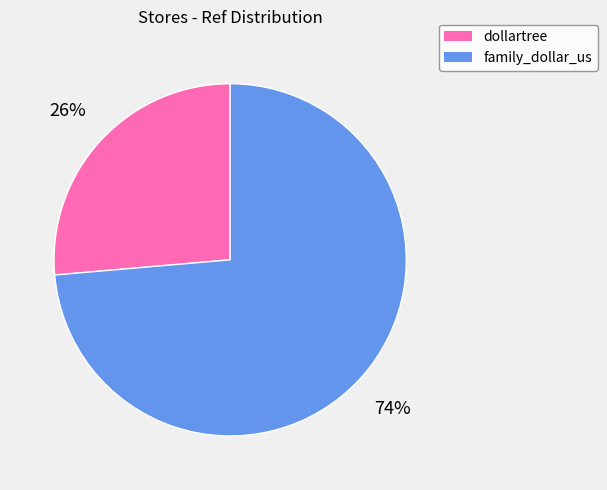

Which category has the smallest portion of the pie?

dollartree